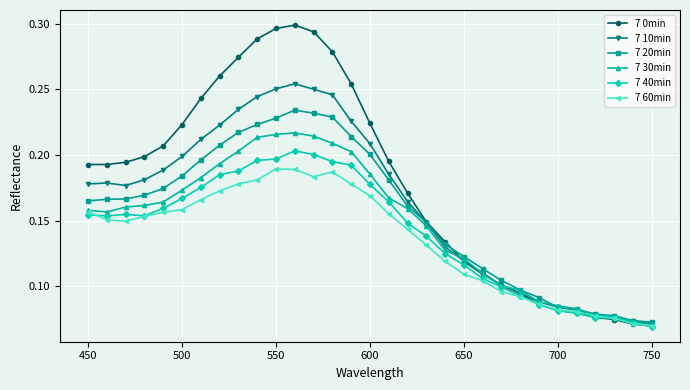

Rank the series by their maximum value, from lowest to highest.

7 60min, 7 40min, 7 30min, 7 20min, 7 10min, 7 0min